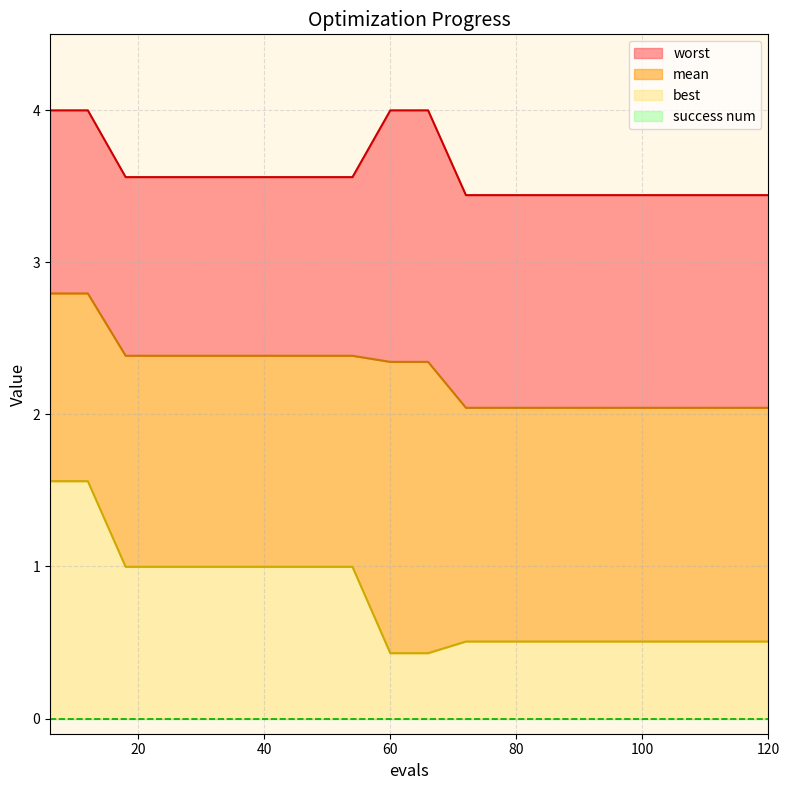

At how many categories does at least one series exceed 0?

20